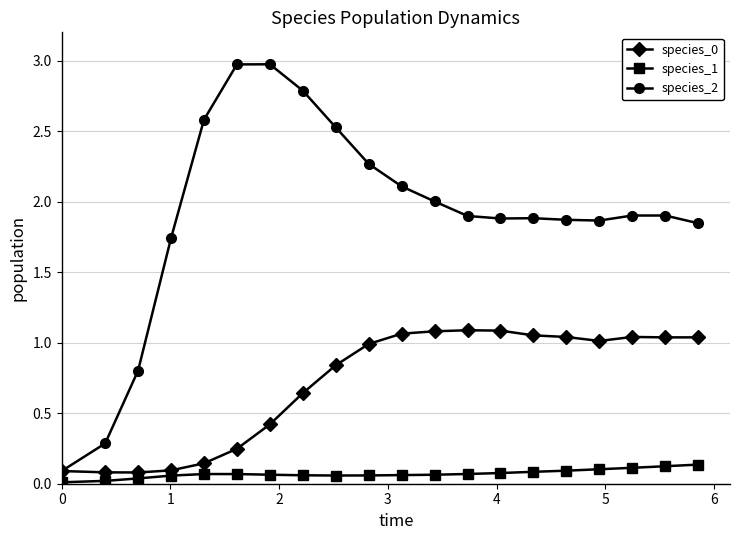

What is the highest value of the species_2 series?

3.0